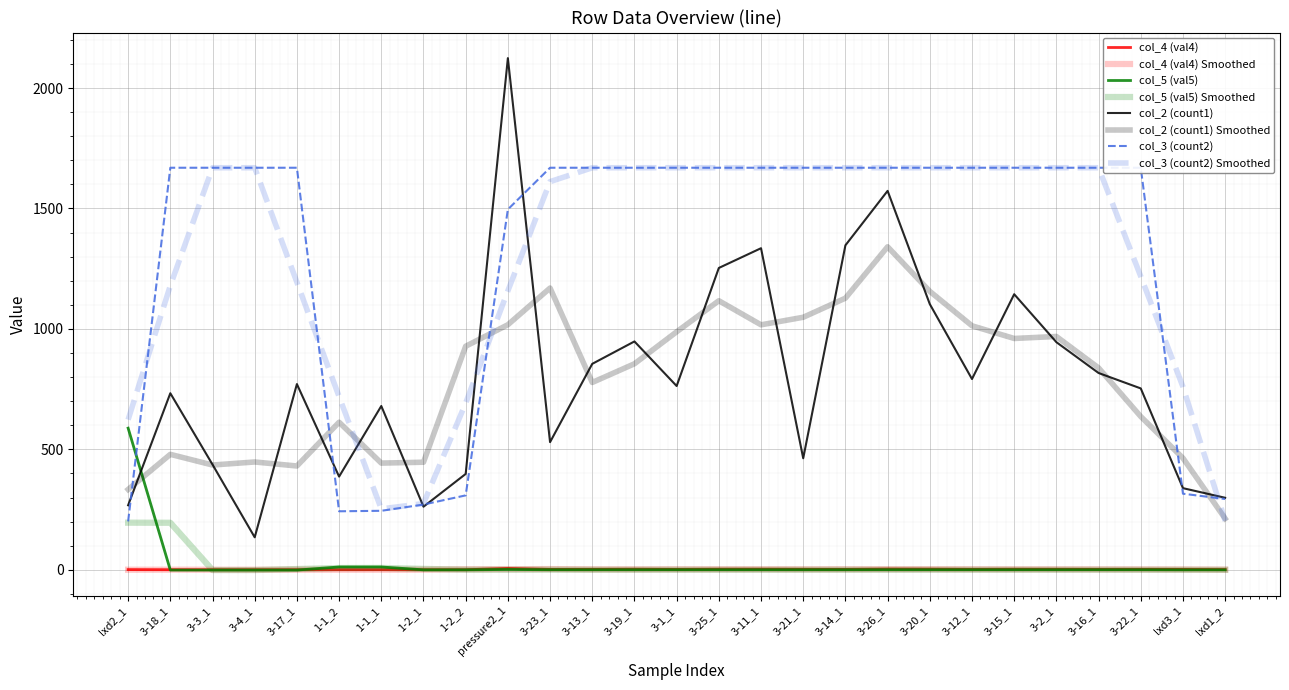

How many lines are shown in the chart?

4